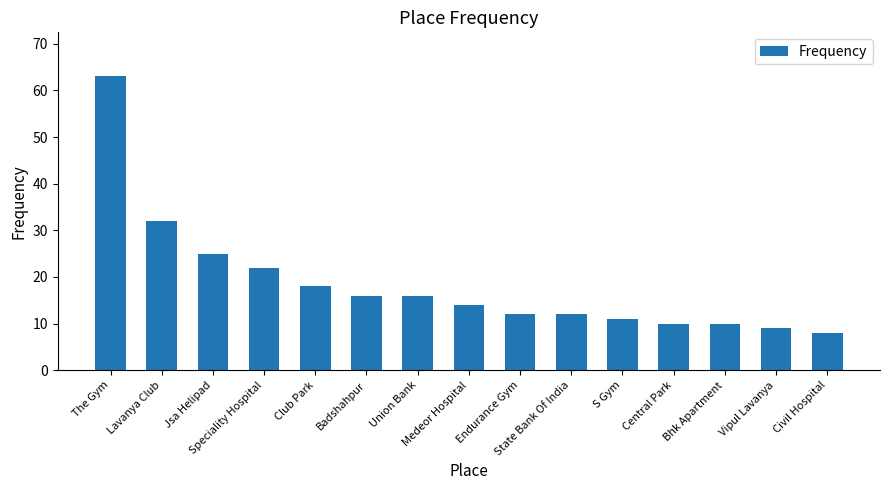

How many bars are there in total?

15